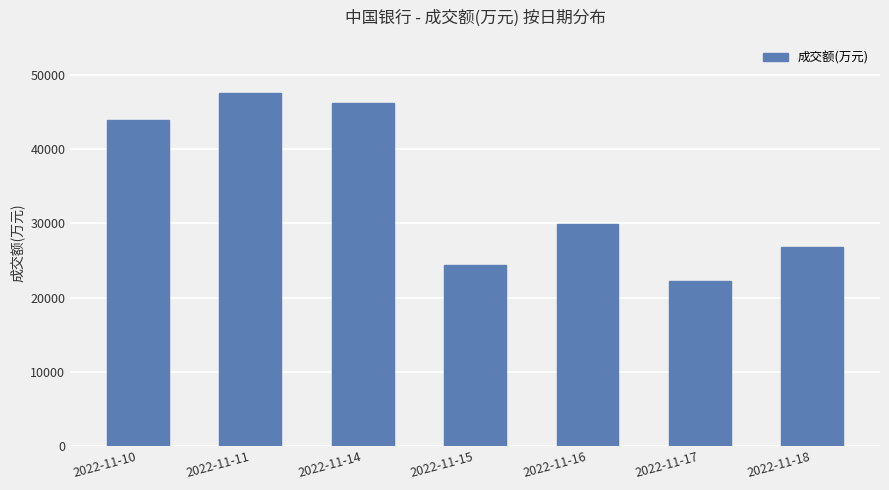

Rank the categories by value from lowest to highest.

2022-11-17, 2022-11-15, 2022-11-18, 2022-11-16, 2022-11-10, 2022-11-14, 2022-11-11